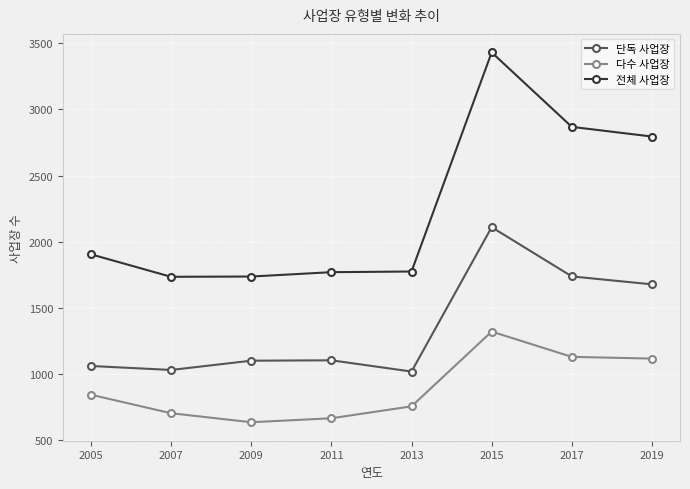

Is the value of 전체 사업장 at 2017 greater than the value of 다수 사업장 at 2013?

Yes